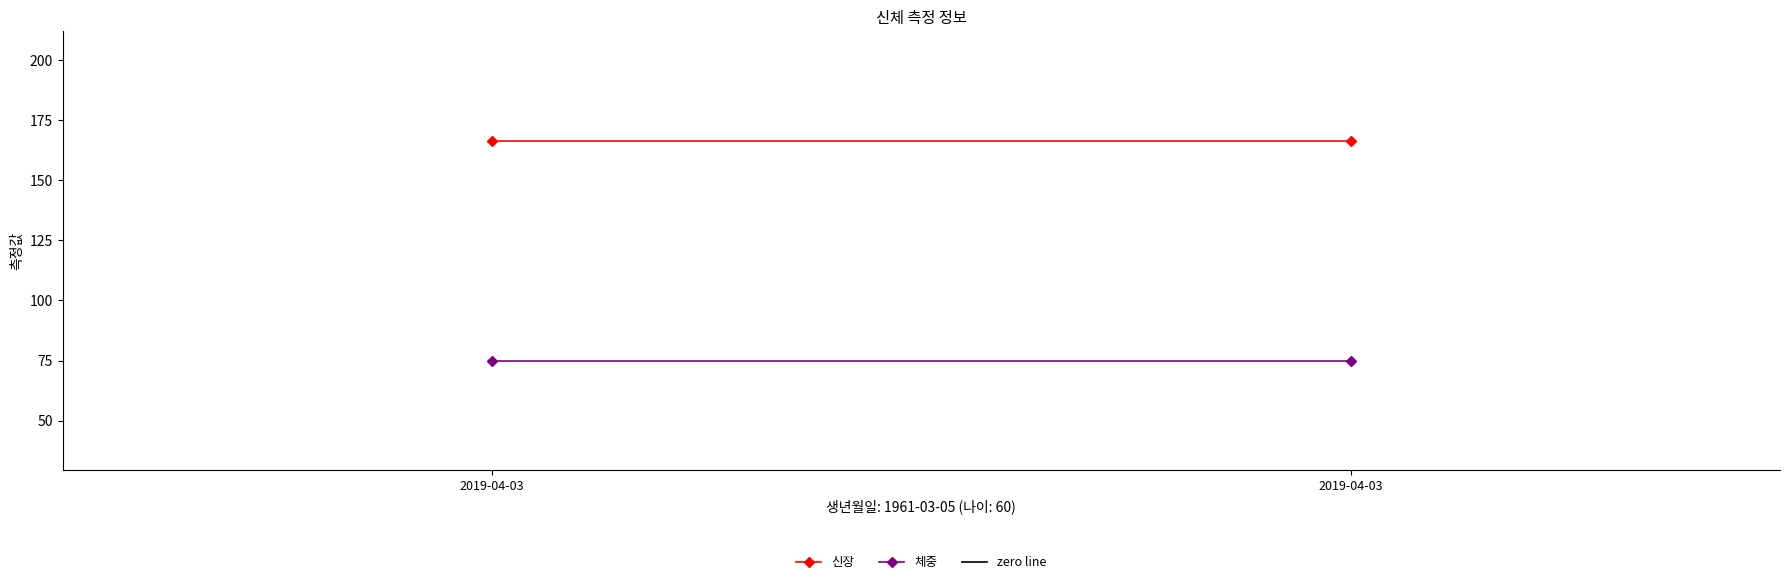

Between 2019-04-03 and 2019-04-03, which is larger?

2019-04-03